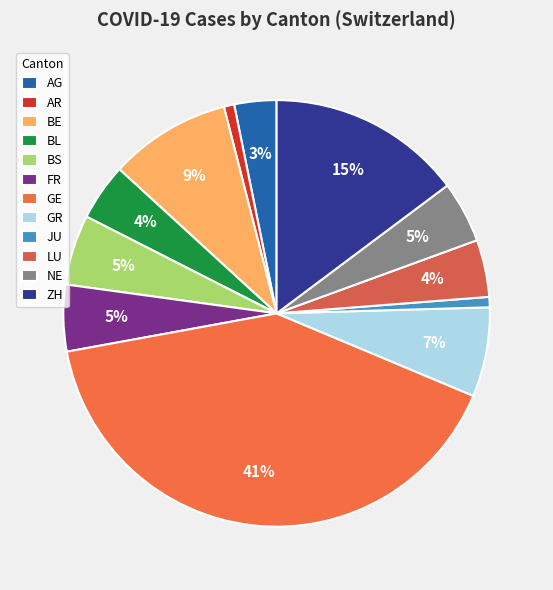

Count the number of slices in the pie.

12